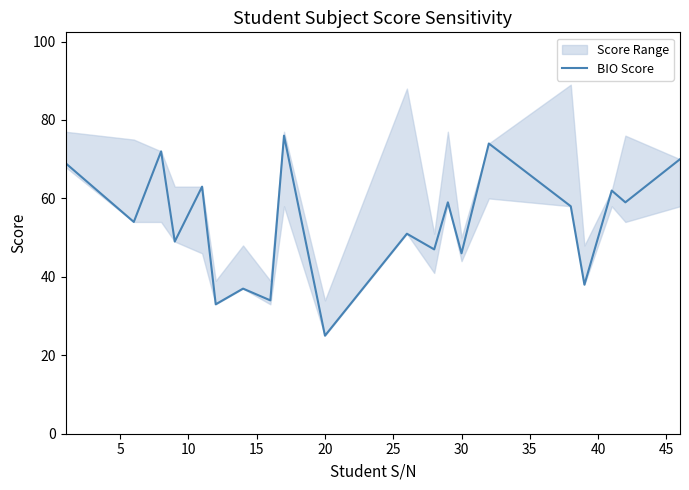

Is it true that BIO Score equals 25 at 20?

True